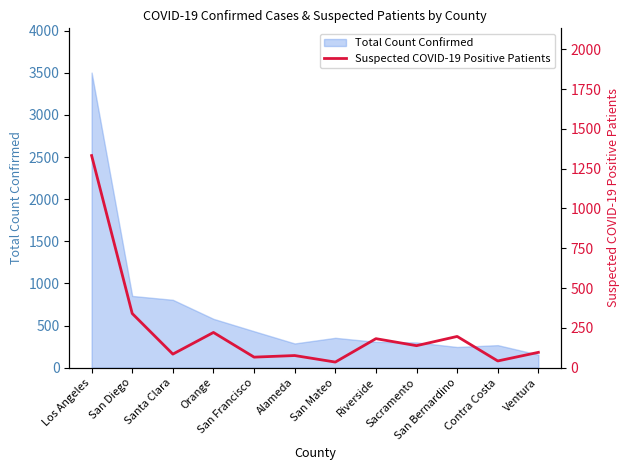

What is the label of the 10th point from the right?

Santa Clara